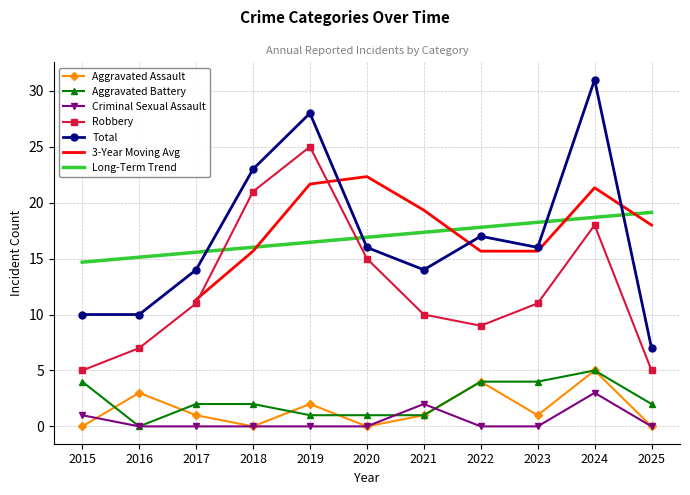

What is the difference between the maximum and second lowest values in the Total series?

21.0